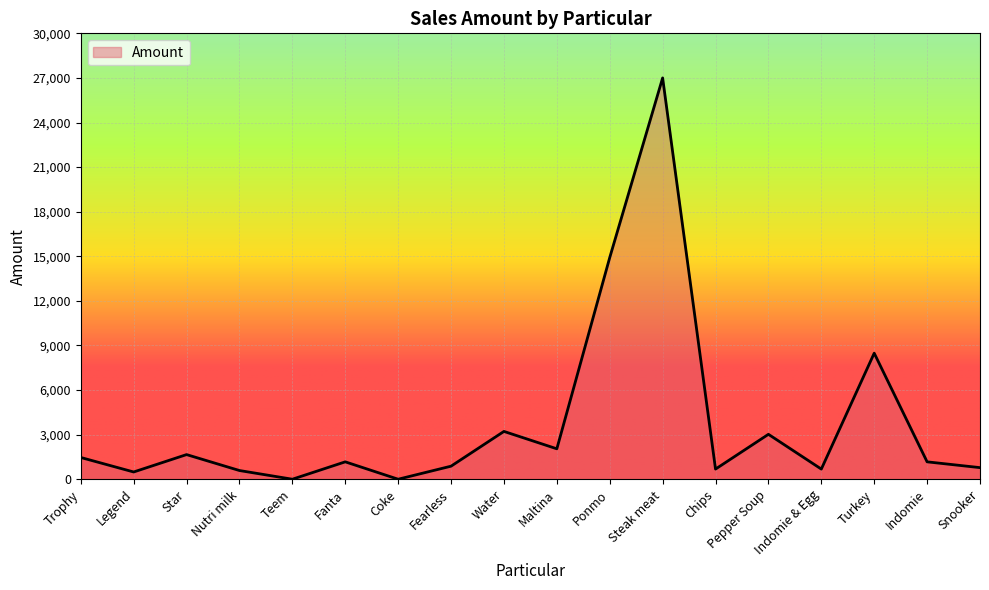

Where does the data first go above 1169?

Trophy